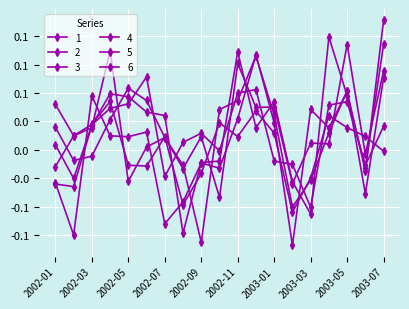

Reading left to right, list all the values displayed in this chart.

1: 2002-01=-0.0	2002-02=-0.1	2002-03=0.0	2002-04=0.0	2002-05=0.0	2002-06=0.0	2002-07=-0.1	2002-08=-0.0	2002-09=-0.0	2002-10=-0.0	2002-11=0.0	2002-12=0.1	2003-01=0.0	2003-02=-0.1	2003-03=0.0	2003-04=0.0	2003-05=0.1	2003-06=-0.0	2003-07=0.1
2: 2002-01=0.0	2002-02=0.0	2002-03=0.0	2002-04=0.0	2002-05=-0.0	2002-06=-0.0	2002-07=0.0	2002-08=-0.0	2002-09=-0.0	2002-10=0.0	2002-11=0.0	2002-12=0.0	2003-01=0.0	2003-02=-0.1	2003-03=-0.0	2003-04=0.0	2003-05=0.0	2003-06=0.0	2003-07=-0.0
3: 2002-01=-0.0	2002-02=0.0	2002-03=0.0	2002-04=0.1	2002-05=-0.0	2002-06=0.0	2002-07=0.0	2002-08=-0.0	2002-09=-0.1	2002-10=0.0	2002-11=0.0	2002-12=0.1	2003-01=0.0	2003-02=-0.1	2003-03=-0.0	2003-04=0.0	2003-05=0.1	2003-06=-0.0	2003-07=0.1
4: 2002-01=0.0	2002-02=-0.0	2002-03=0.0	2002-04=0.0	2002-05=0.0	2002-06=0.1	2002-07=-0.0	2002-08=0.0	2002-09=0.0	2002-10=-0.0	2002-11=0.0	2002-12=0.1	2003-01=-0.0	2003-02=-0.0	2003-03=-0.1	2003-04=0.0	2003-05=0.0	2003-06=-0.0	2003-07=0.0
5: 2002-01=-0.0	2002-02=-0.0	2002-03=0.0	2002-04=0.0	2002-05=0.0	2002-06=0.0	2002-07=0.0	2002-08=-0.1	2002-09=-0.0	2002-10=-0.0	2002-11=0.1	2002-12=0.0	2003-01=0.0	2003-02=-0.0	2003-03=-0.1	2003-04=0.1	2003-05=0.0	2003-06=-0.0	2003-07=0.1
6: 2002-01=0.0	2002-02=-0.0	2002-03=-0.0	2002-04=0.0	2002-05=0.1	2002-06=0.0	2002-07=0.0	2002-08=-0.0	2002-09=0.0	2002-10=-0.0	2002-11=0.1	2002-12=0.0	2003-01=0.0	2003-02=-0.0	2003-03=0.0	2003-04=0.0	2003-05=0.1	2003-06=-0.0	2003-07=0.1